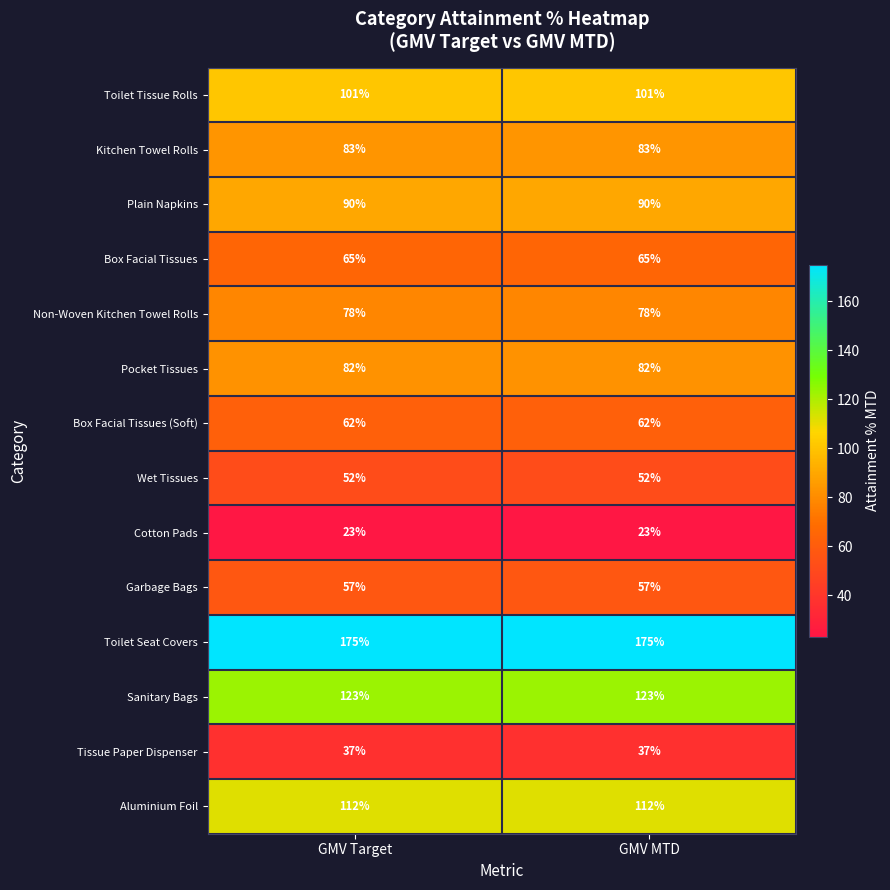

What is the maximum value shown in the chart?

175